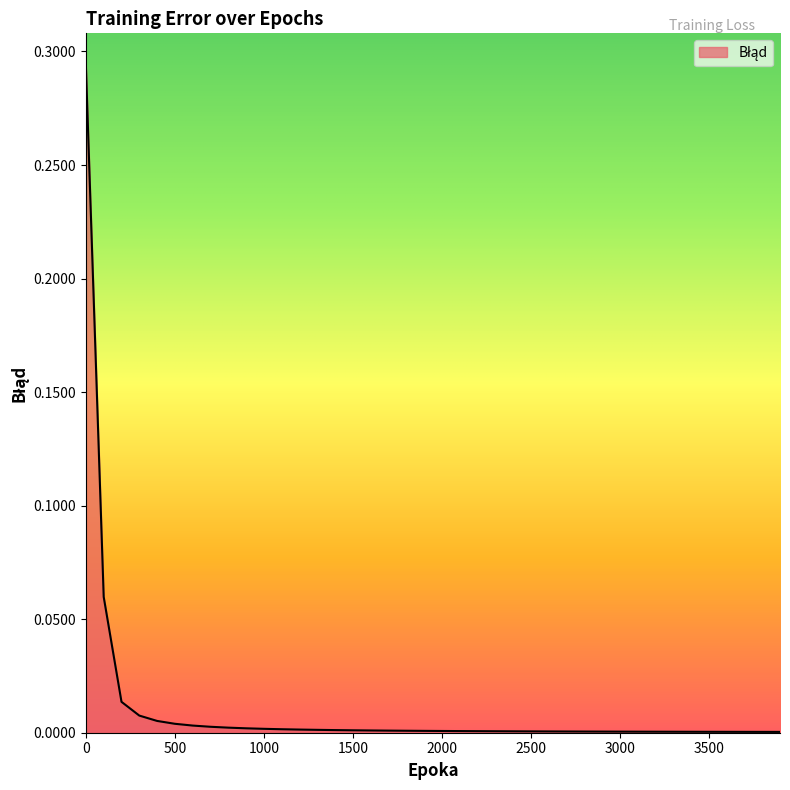

Does the chart have visible grid lines?

No